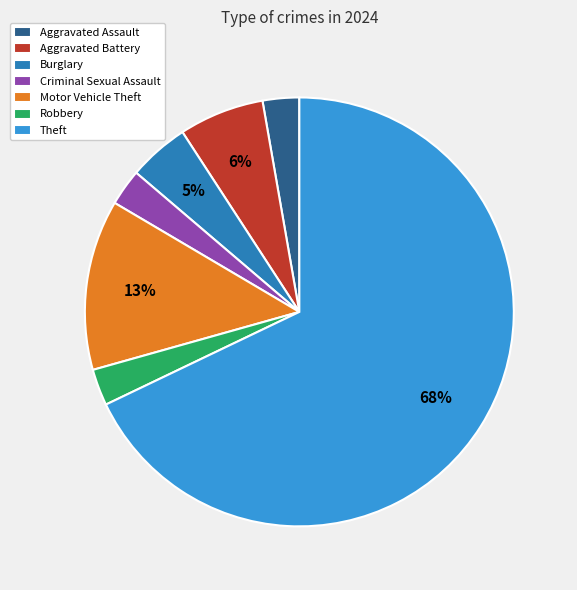

The Robbery slice represents 3% of the pie. True or false?

True